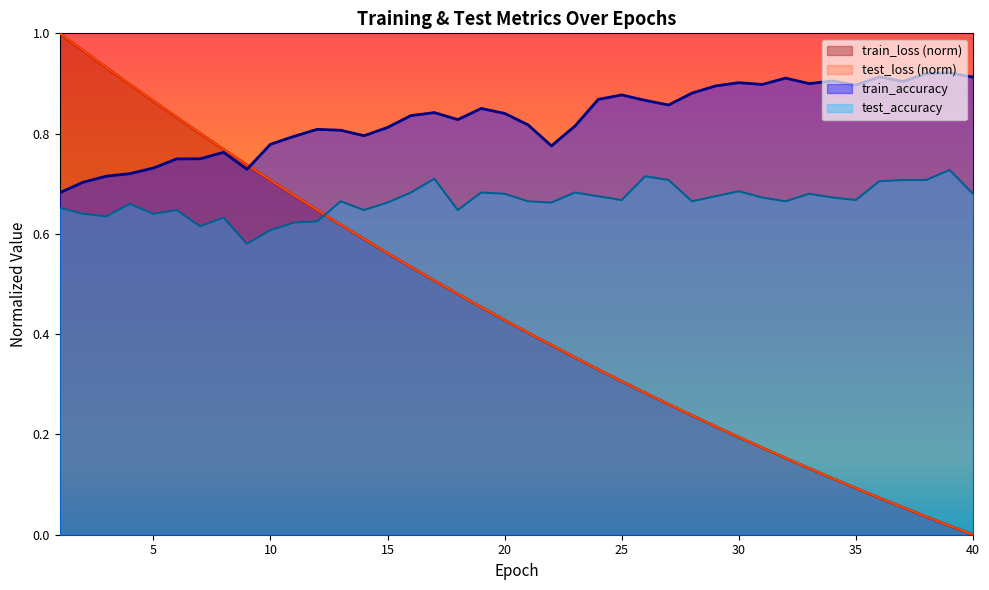

True or false: train_loss has more than 0 points higher than both neighbors.

False